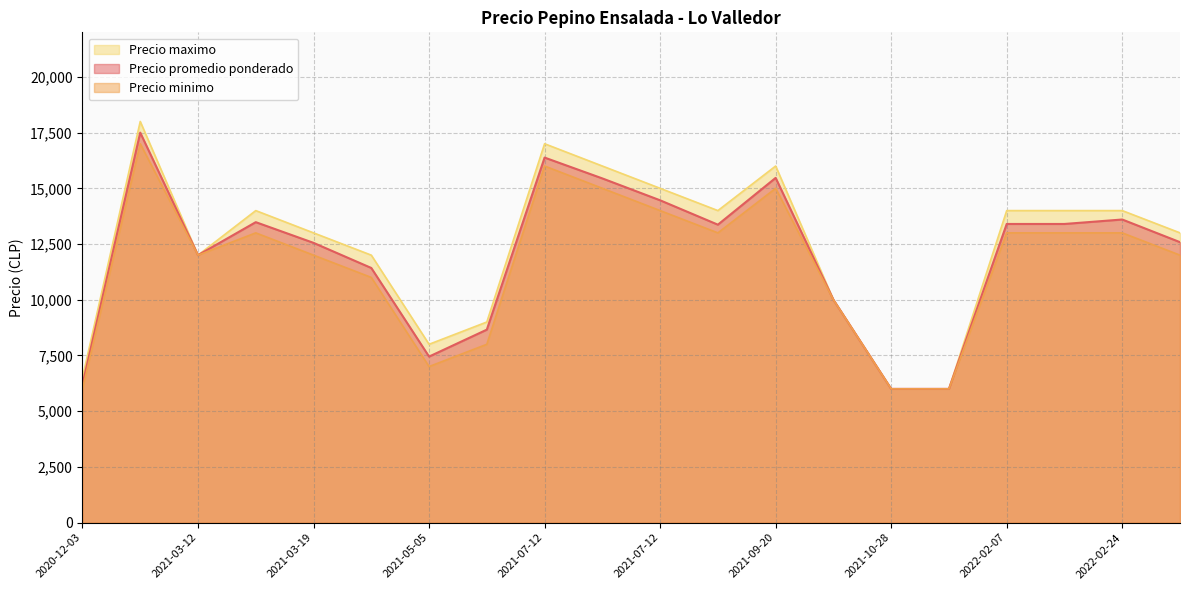

List the labels in order of Precio maximo value, smallest first.

2021-10-28, 2021-10-28, 2020-12-03, 2021-05-05, 2021-05-05, 2021-10-28, 2021-03-29, 2021-03-12, 2021-03-19, 2022-02-24, 2022-02-07, 2021-09-20, 2021-03-12, 2022-02-24, 2022-02-24, 2021-07-12, 2021-09-20, 2021-07-12, 2021-07-12, 2021-01-19